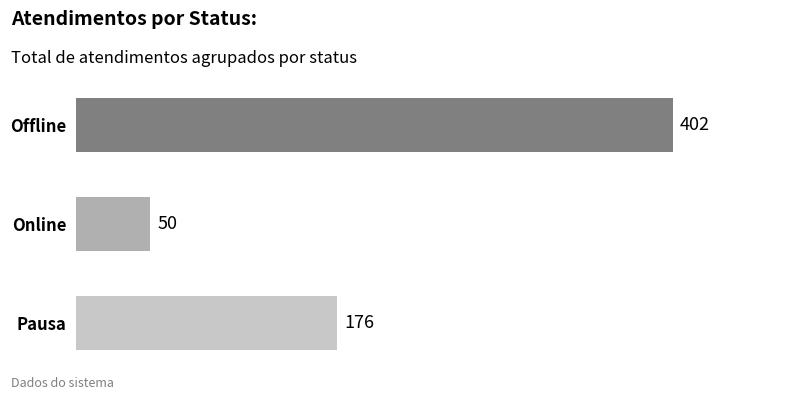

What is the difference between the second highest and minimum values?

126